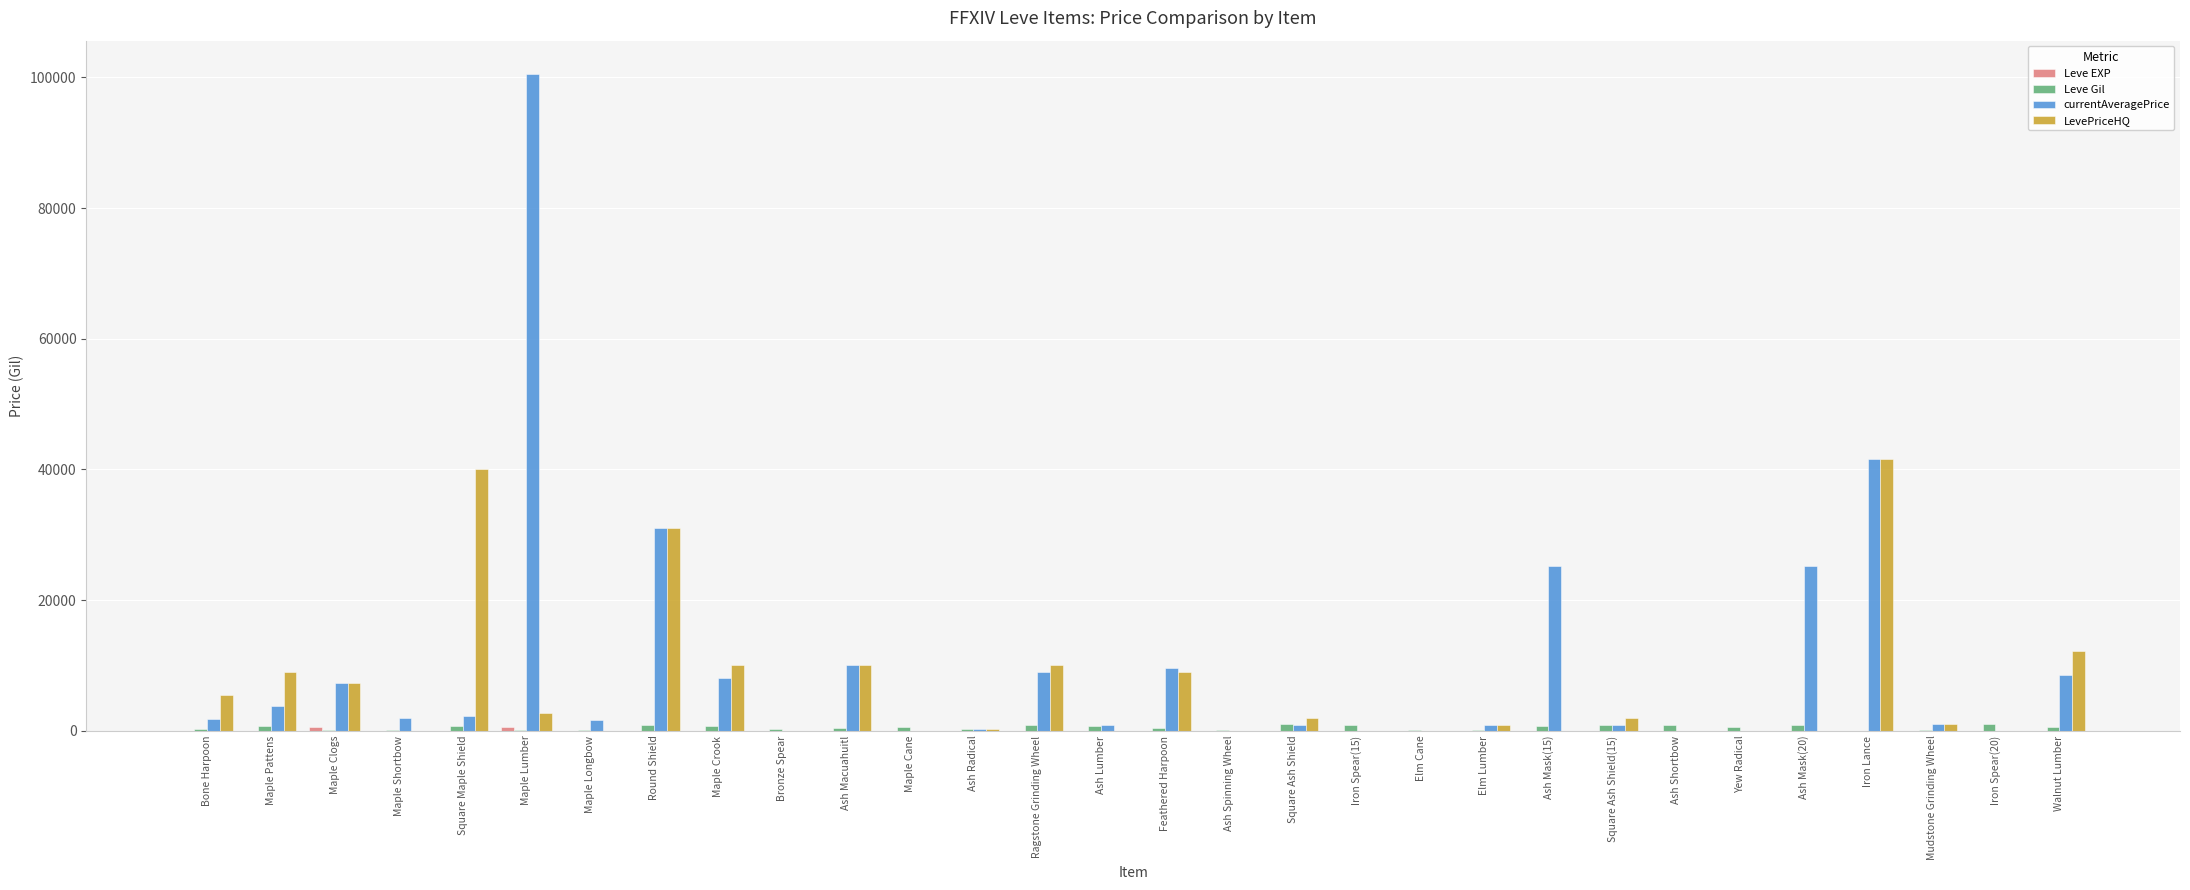

At which category is the sum across all series the highest?

Maple Lumber